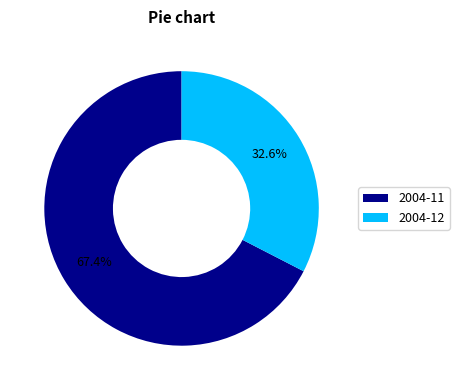

Rank the categories by value from highest to lowest.

2004-11, 2004-12